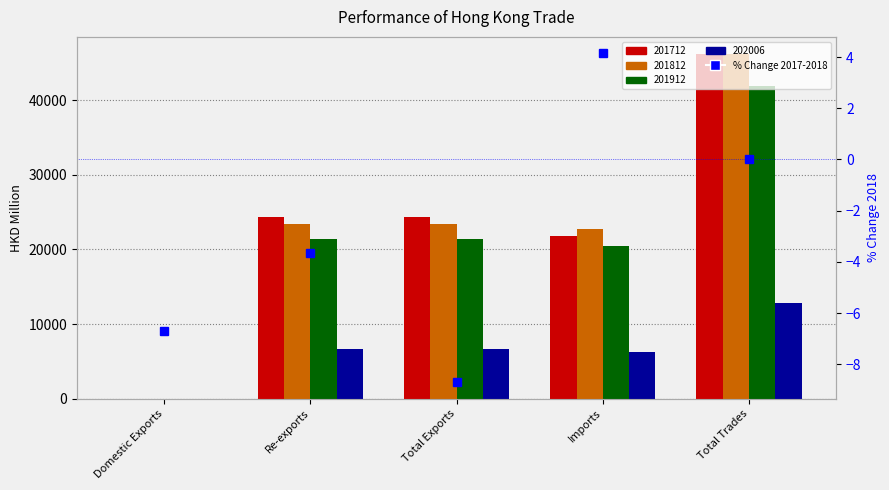

Which label corresponds to the smallest value in the chart?

Total Exports